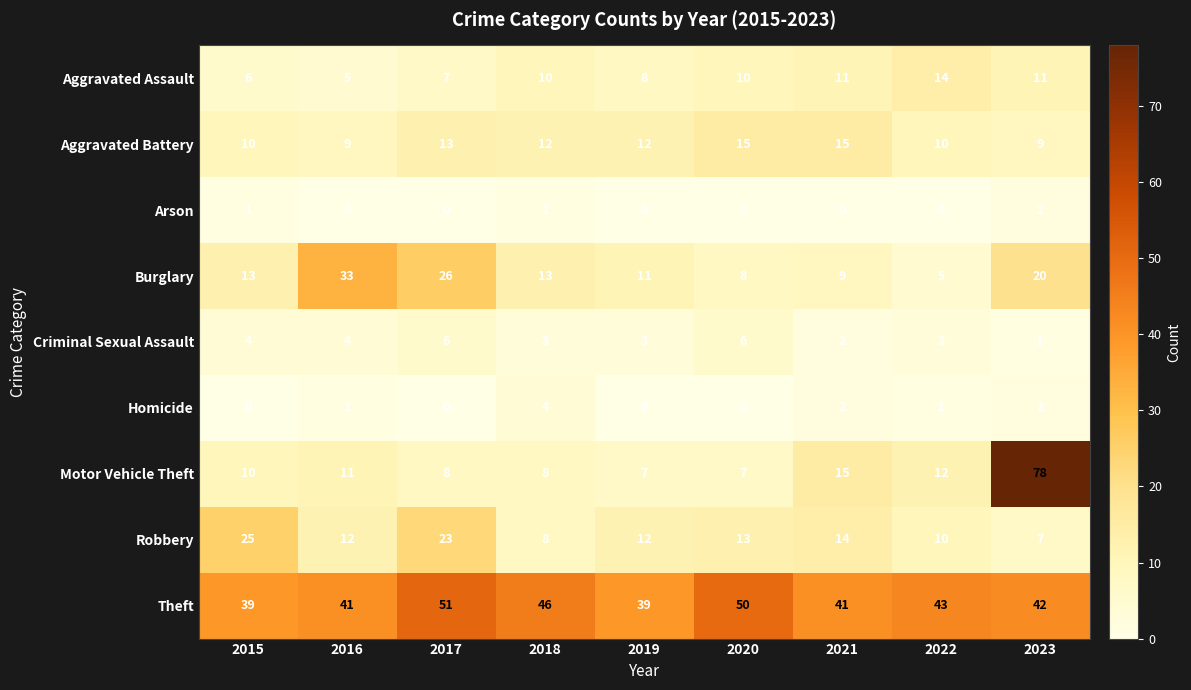

The Robbery series shows 12 at 2016. True or false?

True